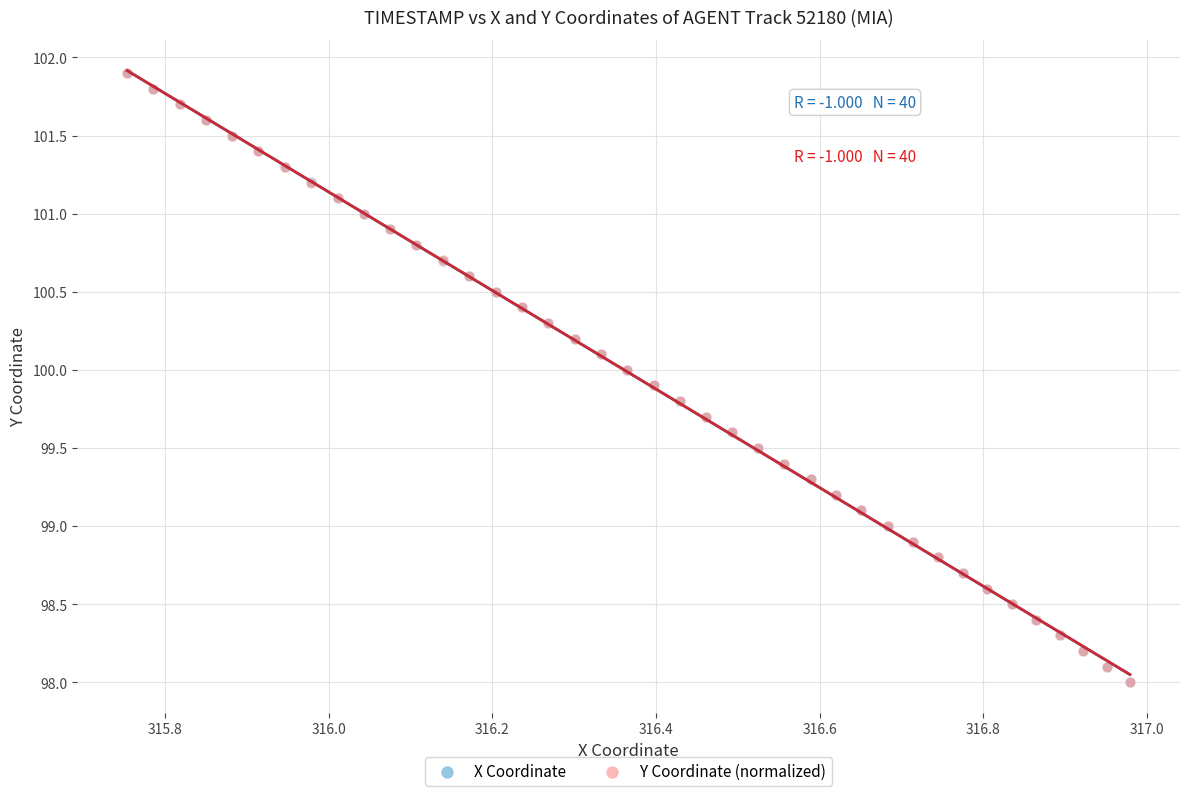

What are all the series names shown in the legend?

X Coordinate, Y Coordinate (normalized)